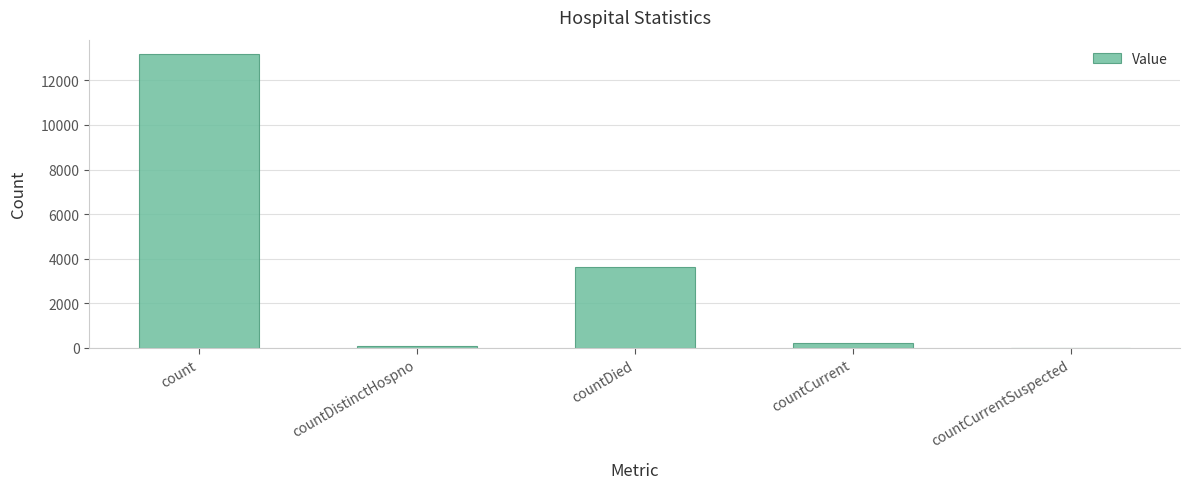

What is the change in value from count to countDistinctHospno?

-13098